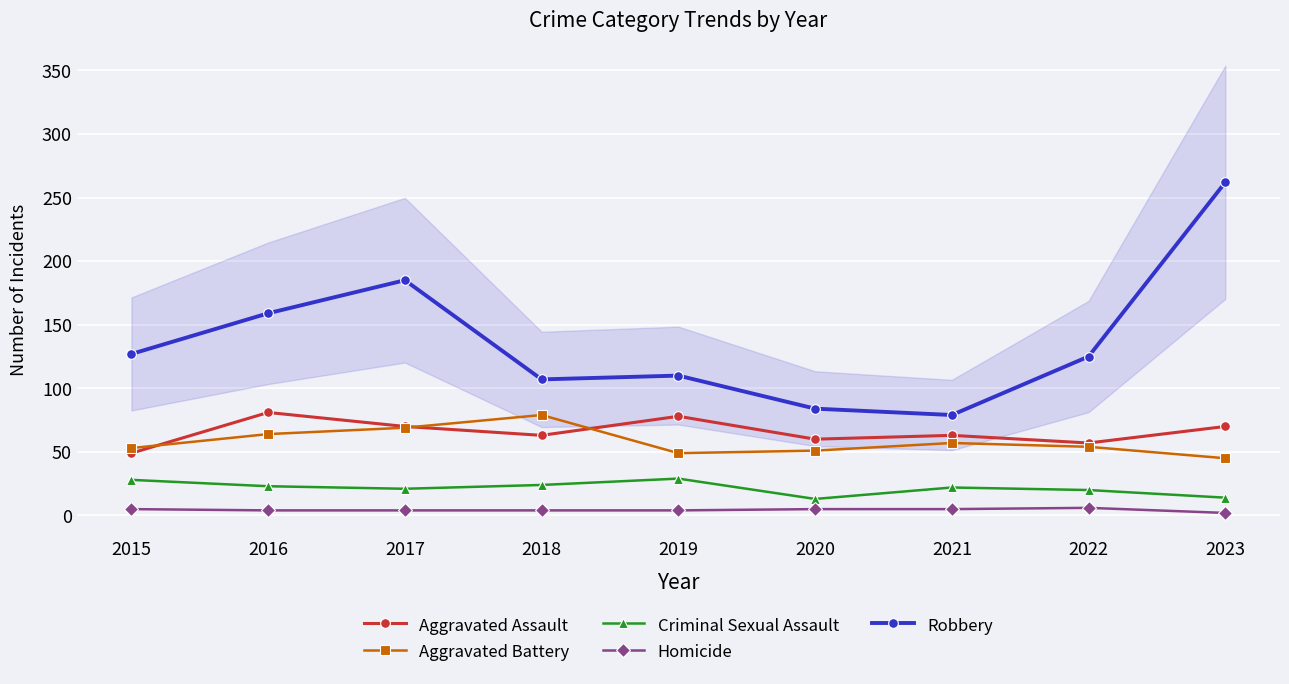

The Homicide series shows 2 at 2023. True or false?

True